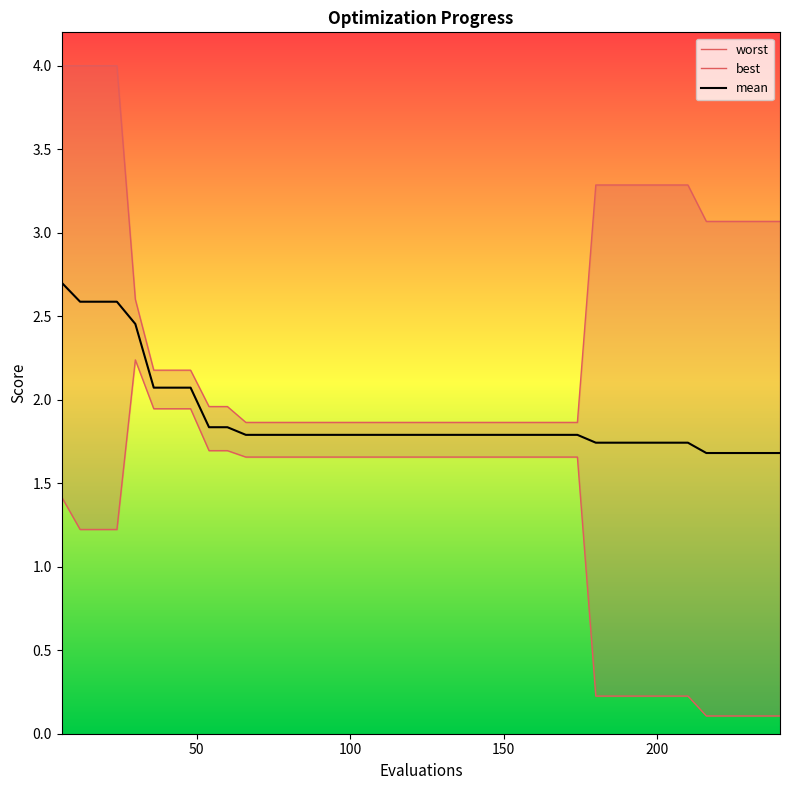

What is the maximum value for mean?

2.7